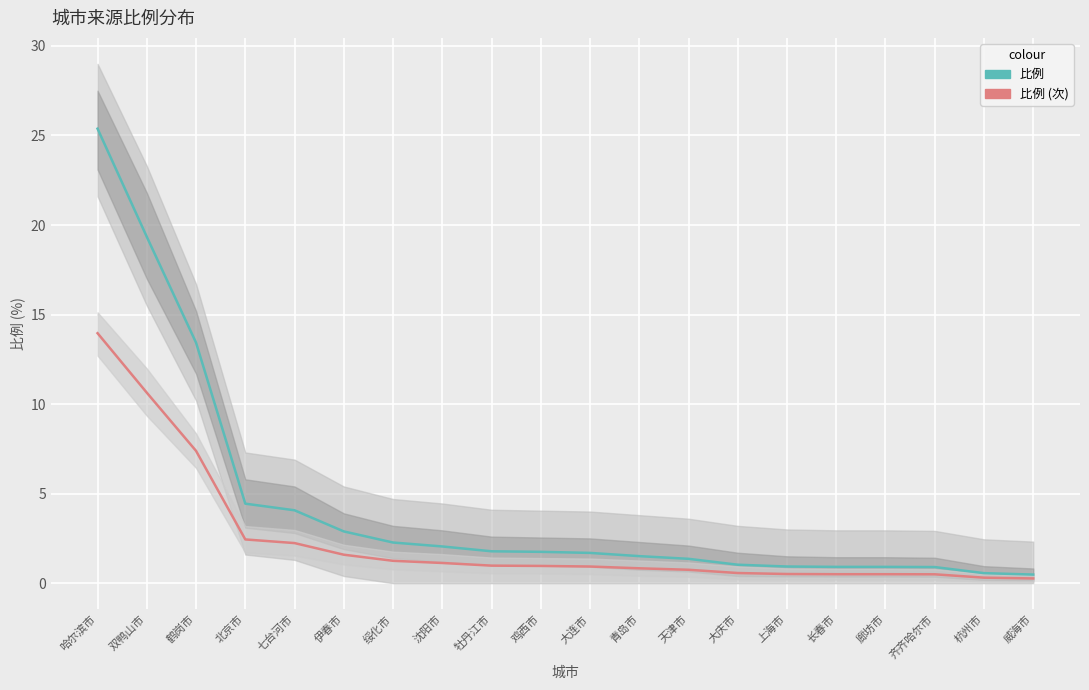

How many lines are shown in the chart?

2